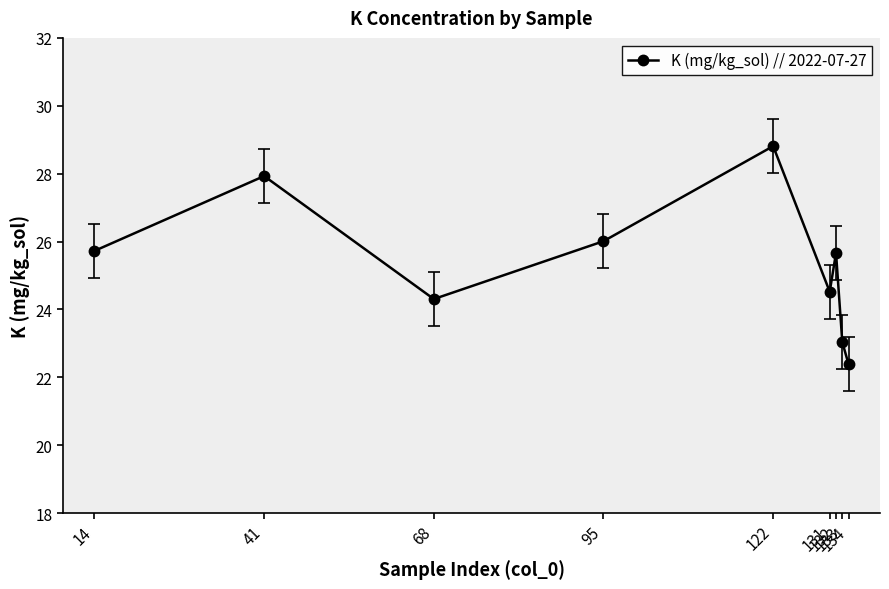

Approximately how many times larger is the value at 134 compared to 132?

0.9